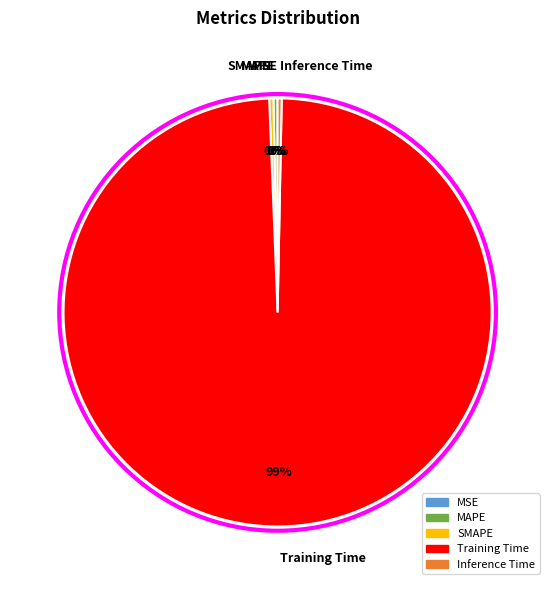

Which category has the biggest portion of the pie?

Training Time